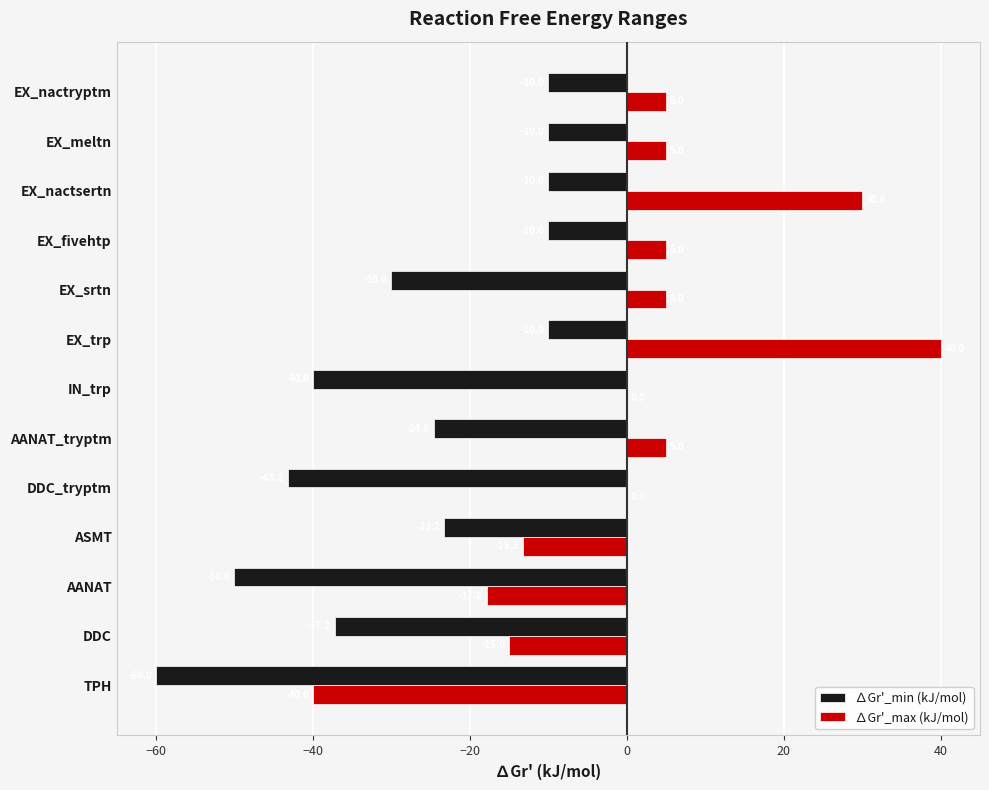

True or false: ∆Gr'_max (kJ/mol) has a value of 40.0 at EX_trp.

True